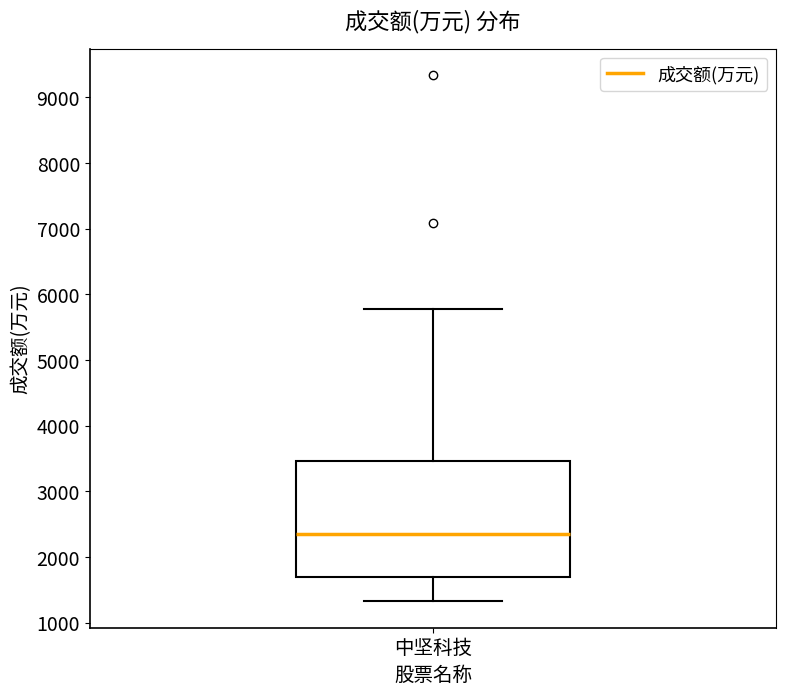

Transcribe this box plot: give where the median line is, the range the box spans, and where the two whiskers end, as read against the y-axis. The values are not printed on the chart, so give them approximately, as read against the axis.

median 2300, box 1700 to 3500, whiskers 1300 to 5800